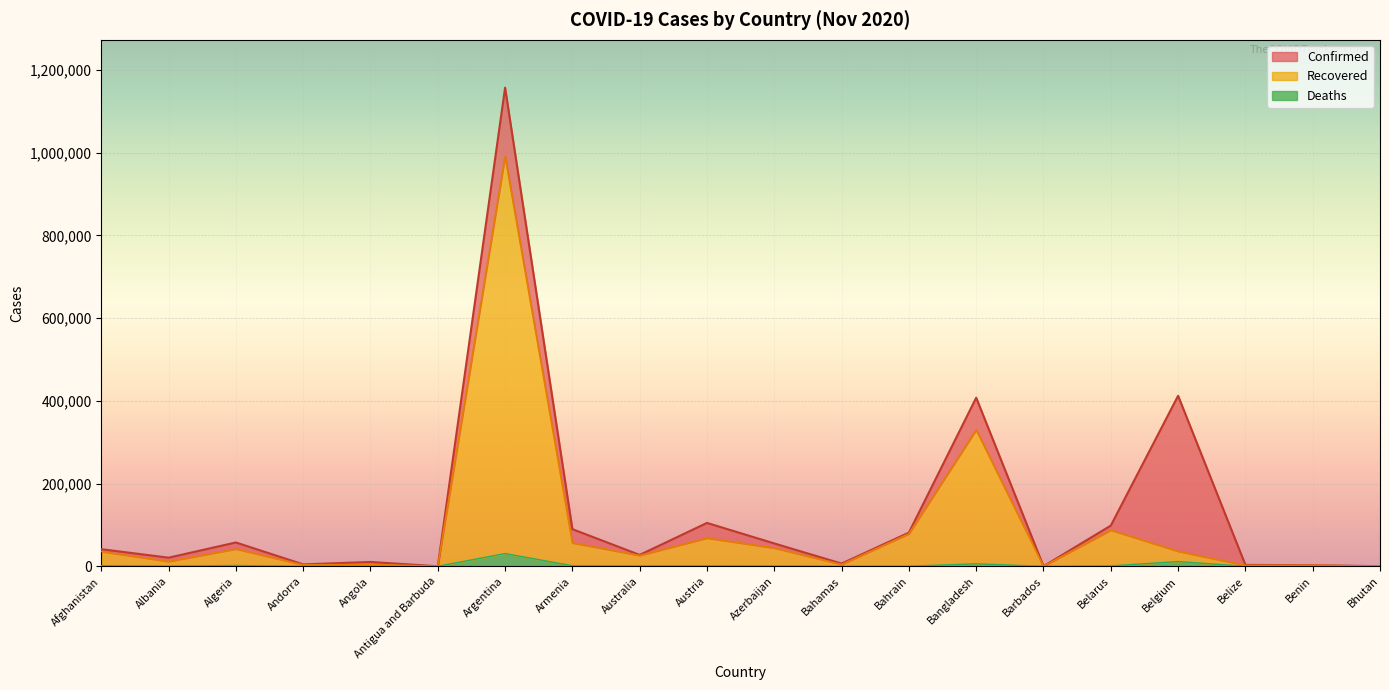

What is the difference between the maximum and minimum values in the Confirmed series?

1157052